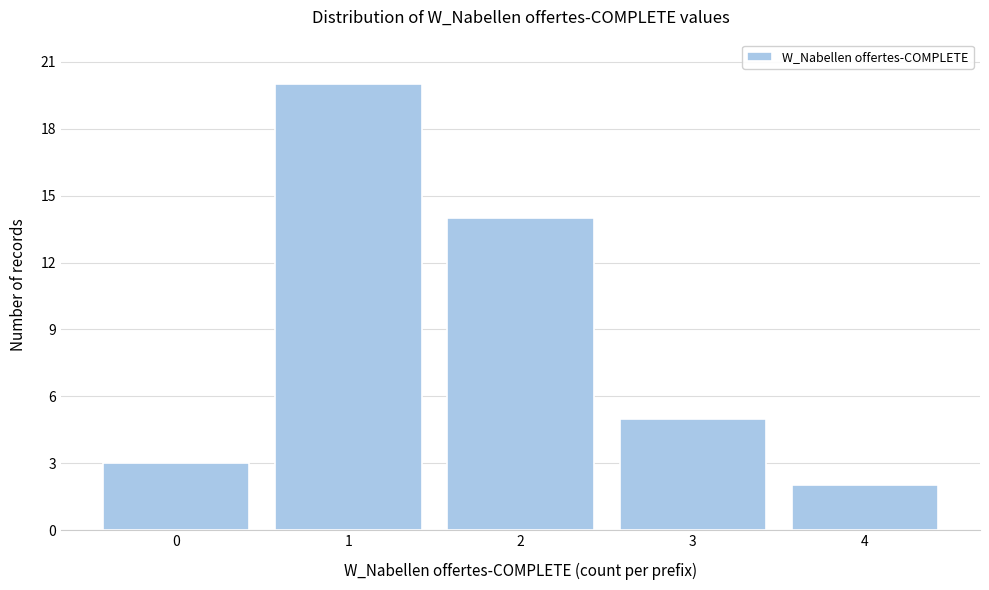

Reading left to right, extract all data points from this chart.

3	20	14	5	2